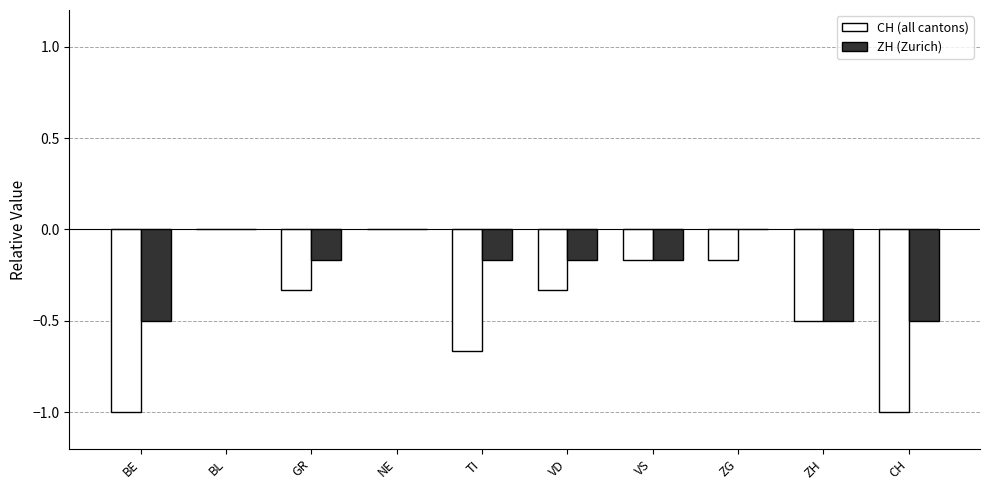

Count the number of data series in this chart.

2